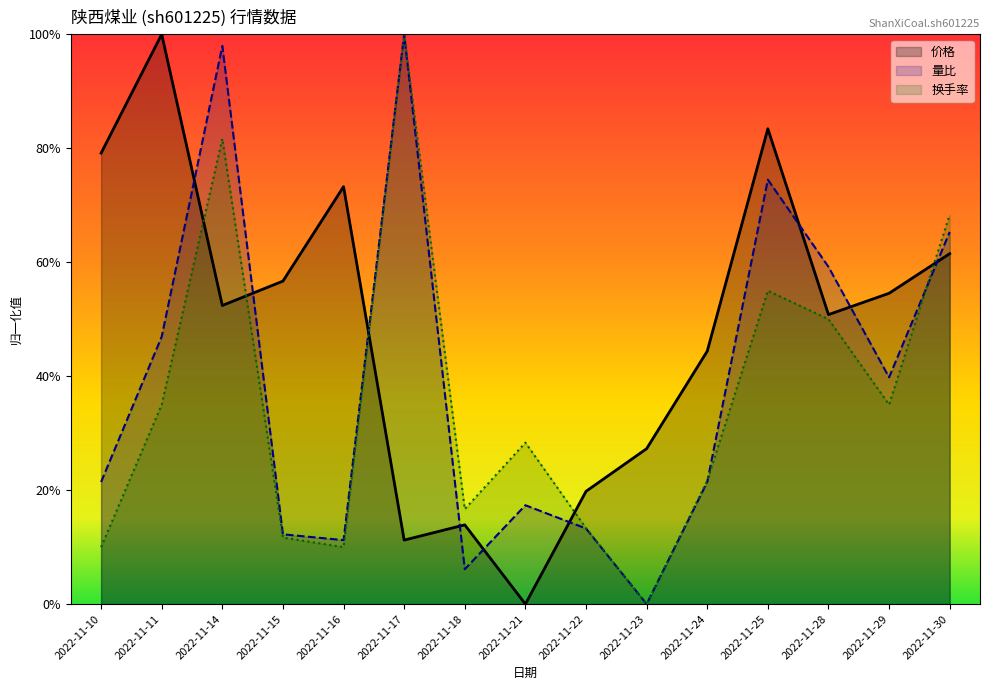

Which series changed the most between 2022-11-14 and 2022-11-23?

量比